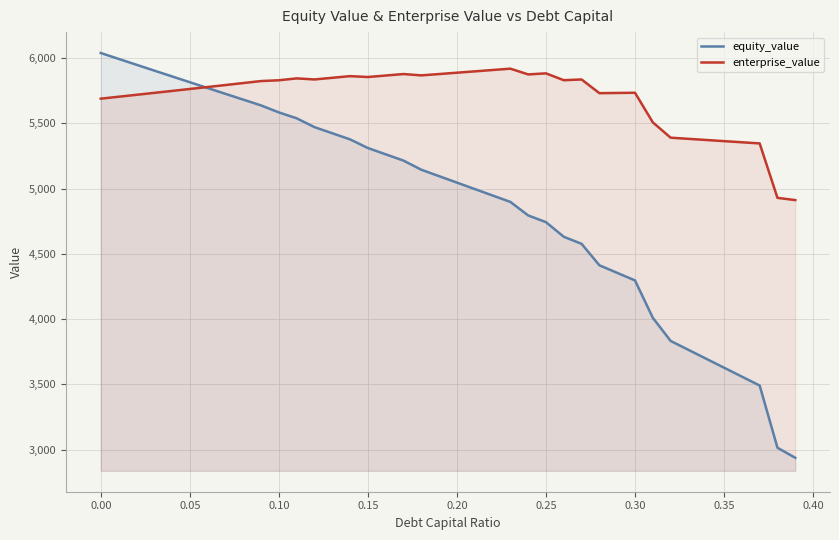

What is the difference between the maximum and minimum values in the equity_value series?

3101.1